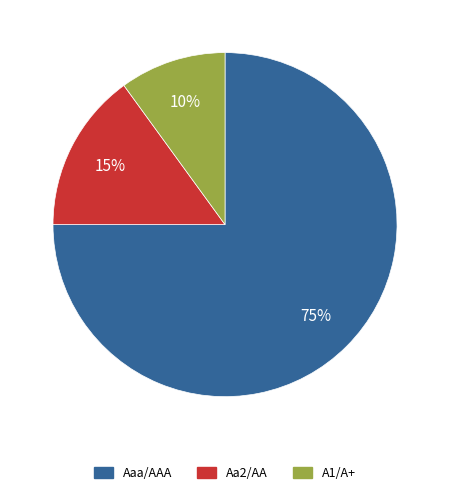

Rank the categories by value from highest to lowest.

Aaa/AAA, Aa2/AA, A1/A+